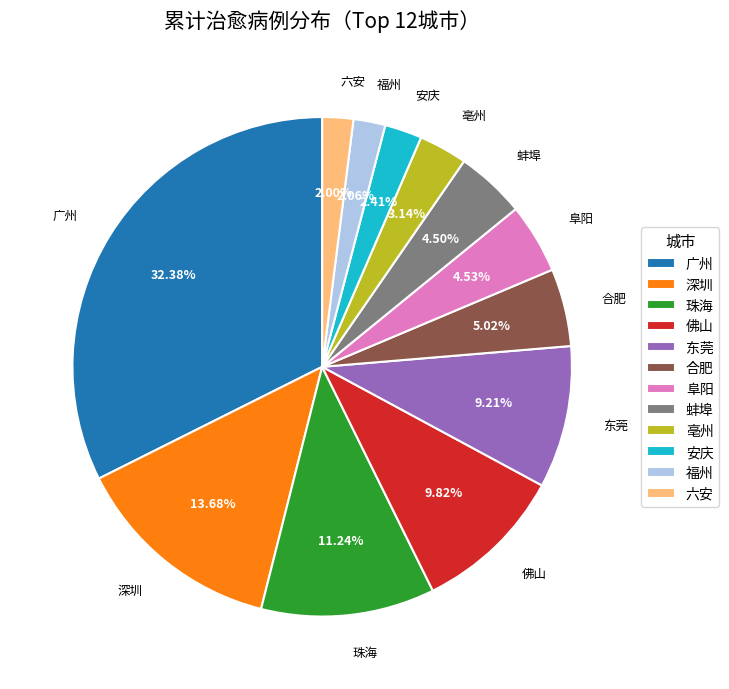

Between 亳州 and 东莞, which is larger?

东莞